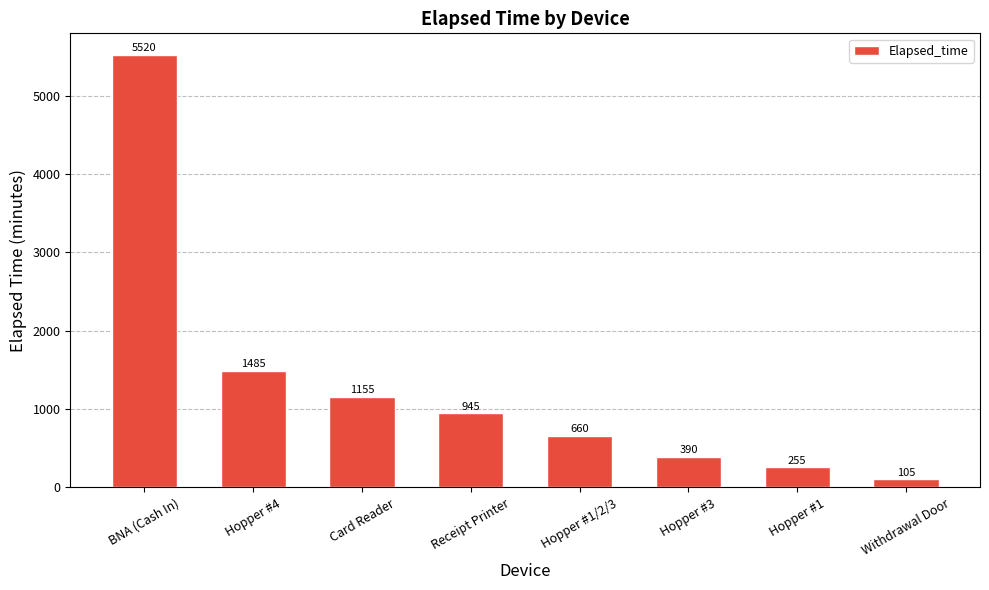

Reading right to left, extract all data points from this chart.

Withdrawal Door=105	Hopper #1=255	Hopper #3=390	Hopper #1/2/3=660	Receipt Printer=945	Card Reader=1155	Hopper #4=1485	BNA (Cash In)=5520